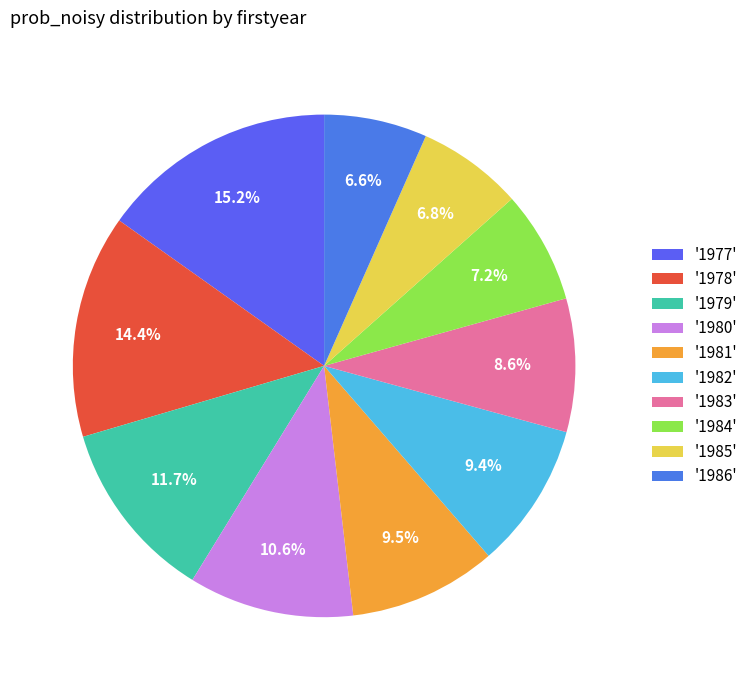

Count the number of slices in the pie.

10